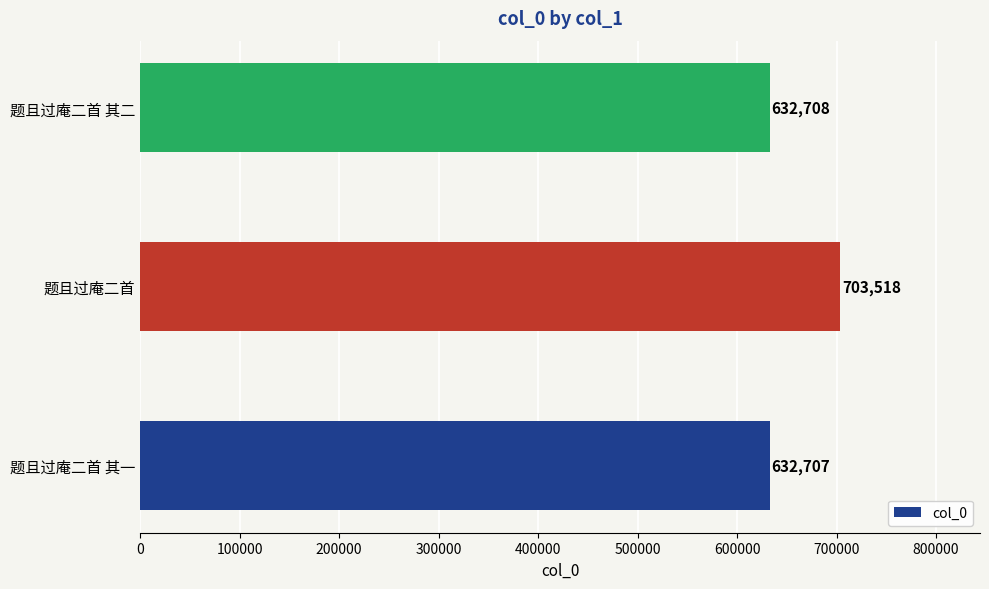

What is the change in value from 题且过庵二首 其一 to 题且过庵二首?

+70811